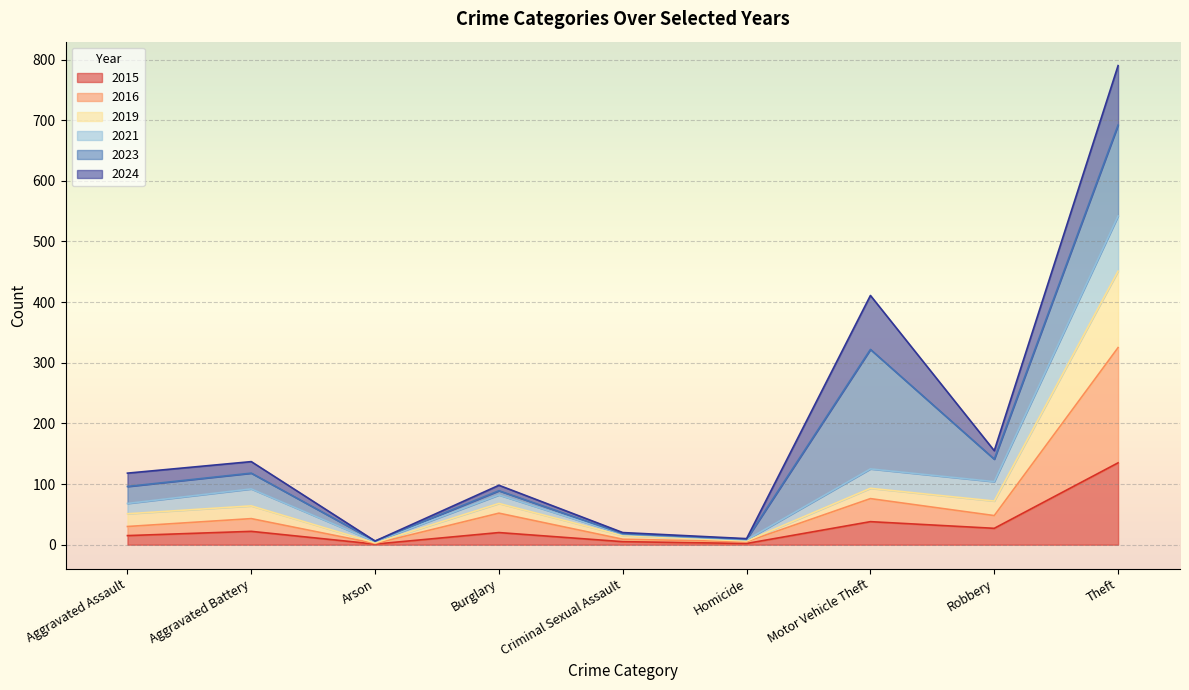

True or false: 2015 has a value of 135 at Theft.

True